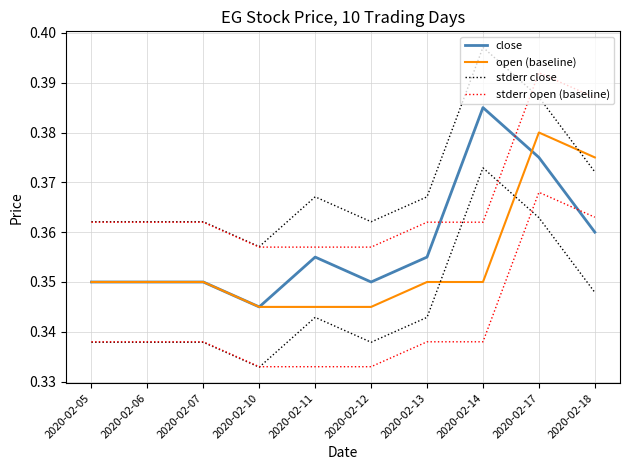

The value of stderr close at 2020-02-07 is 0.4. True or false?

True